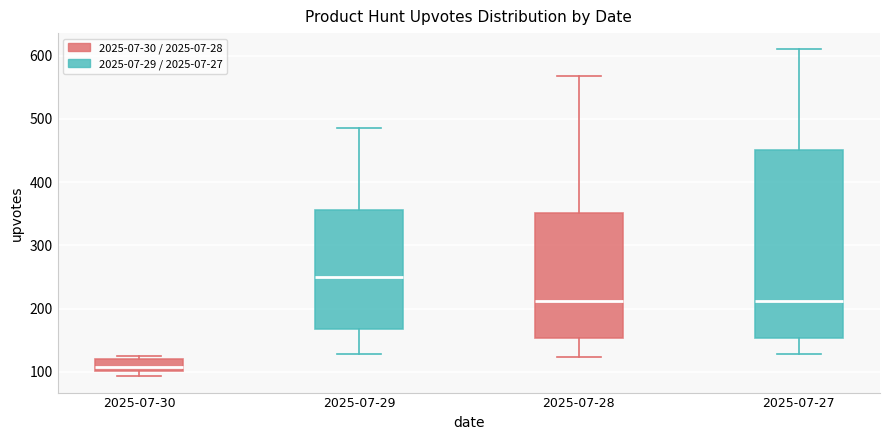

Which box's median line is the lowest?

2025-07-30